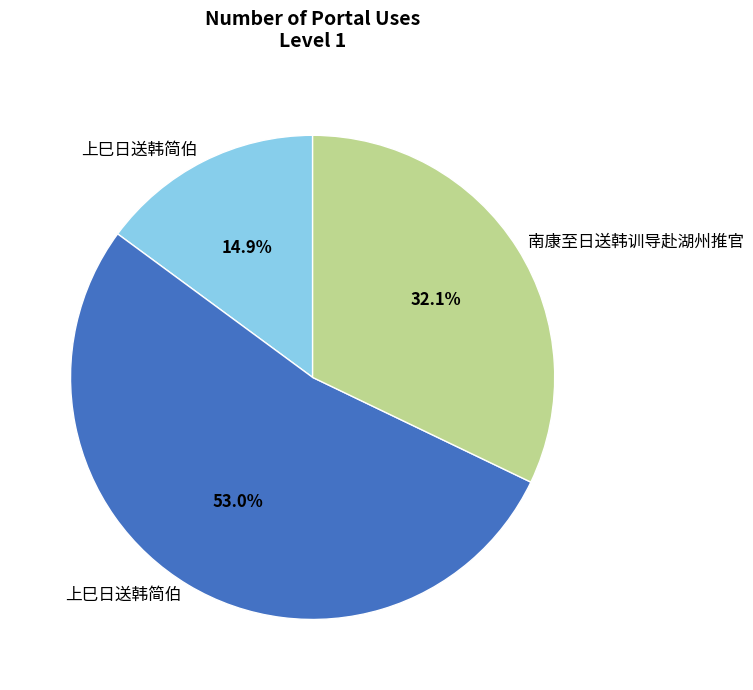

Count the number of slices in the pie.

3